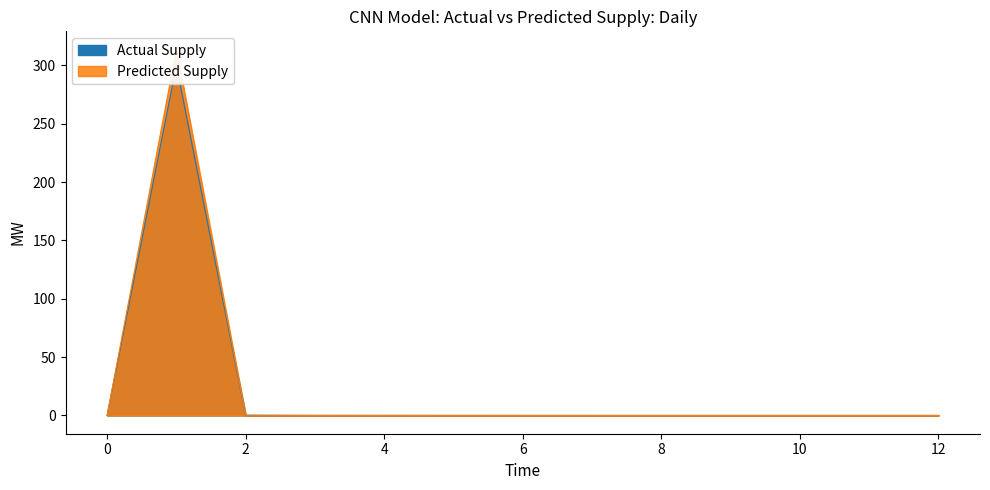

In Predicted Supply, how many points are lower than both neighbors (excluding endpoints)?

1